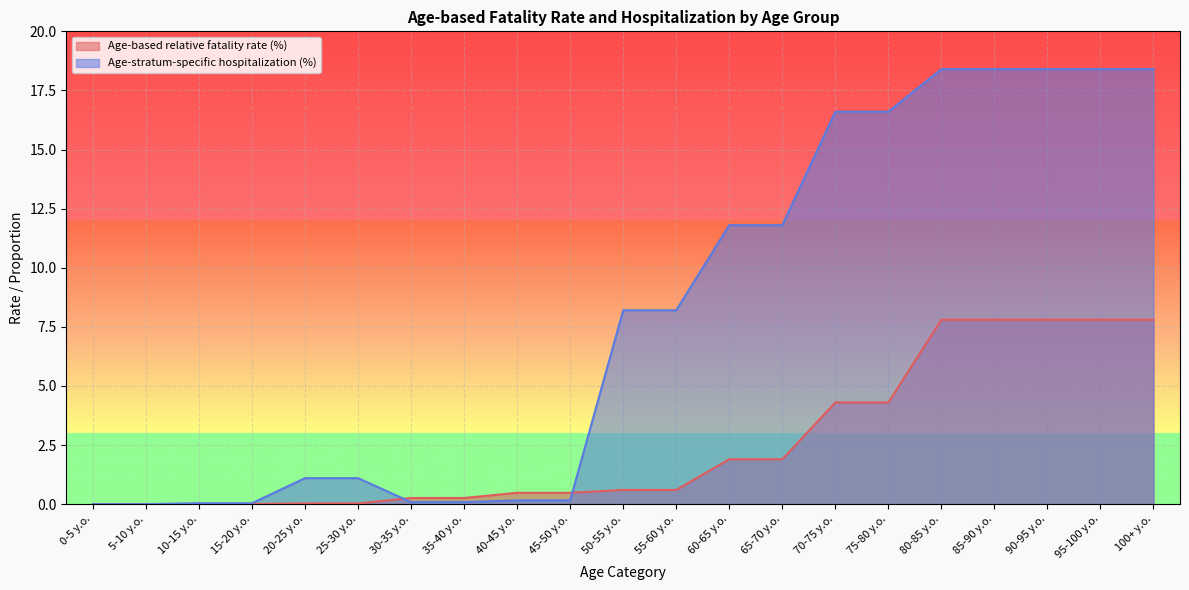

After their last crossing, which series has the higher values: Age-stratum-specific hospitalization (%) or Age-based relative fatality rate (%)?

Age-stratum-specific hospitalization (%)